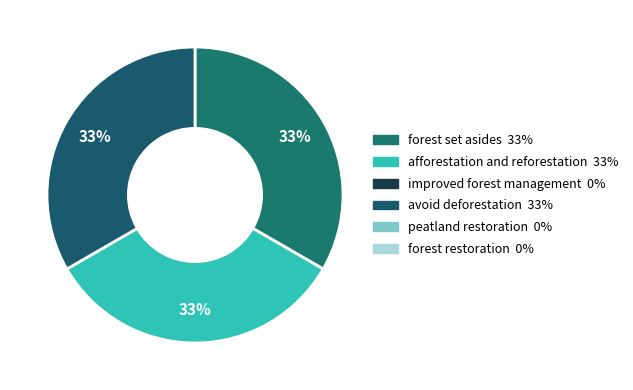

Count the number of slices in the pie.

3